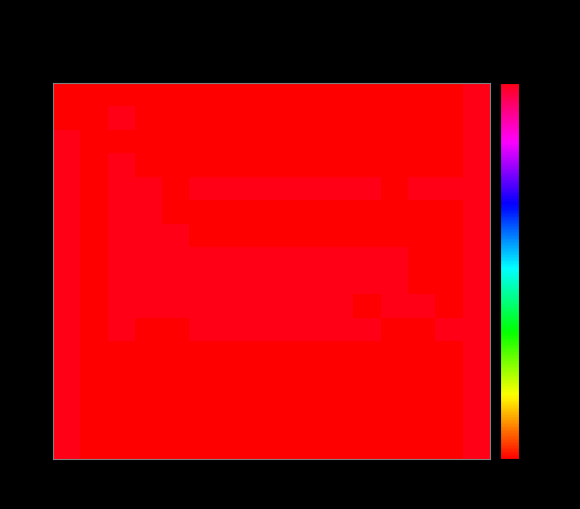

Which series has the largest total across all categories?

row_4